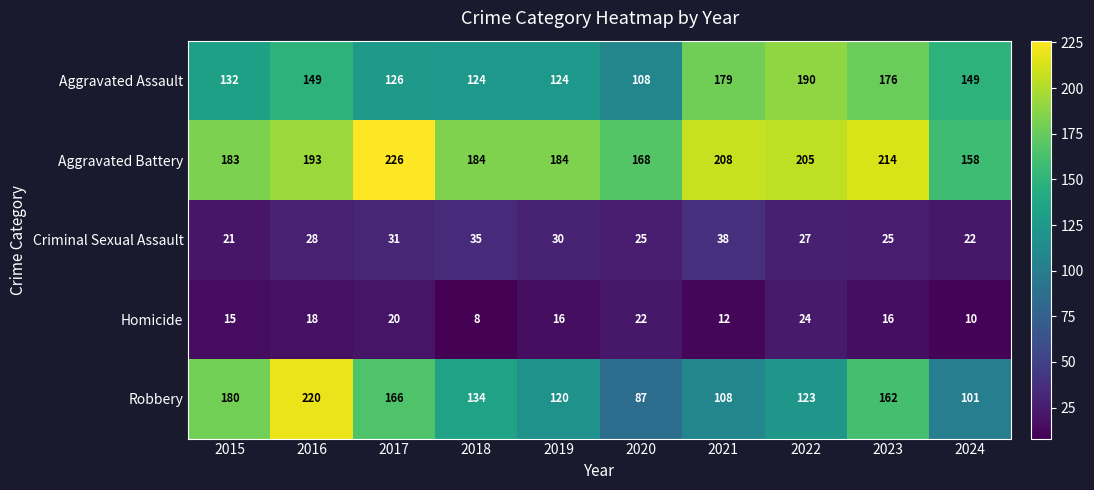

What is the smallest value displayed?

8